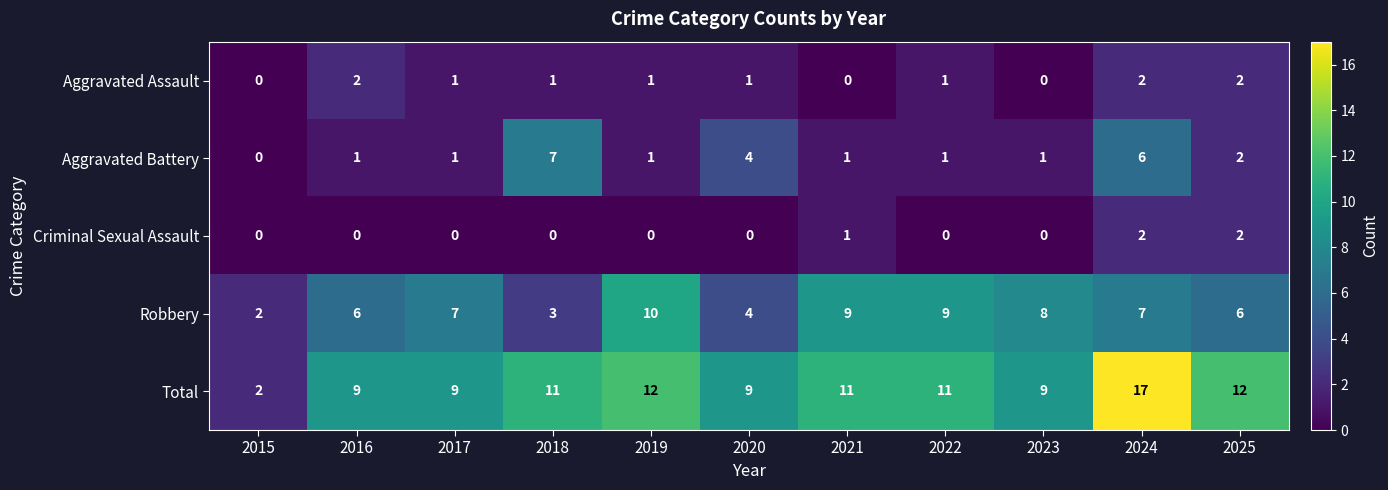

The value of Robbery at 2025 is 8. True or false?

False